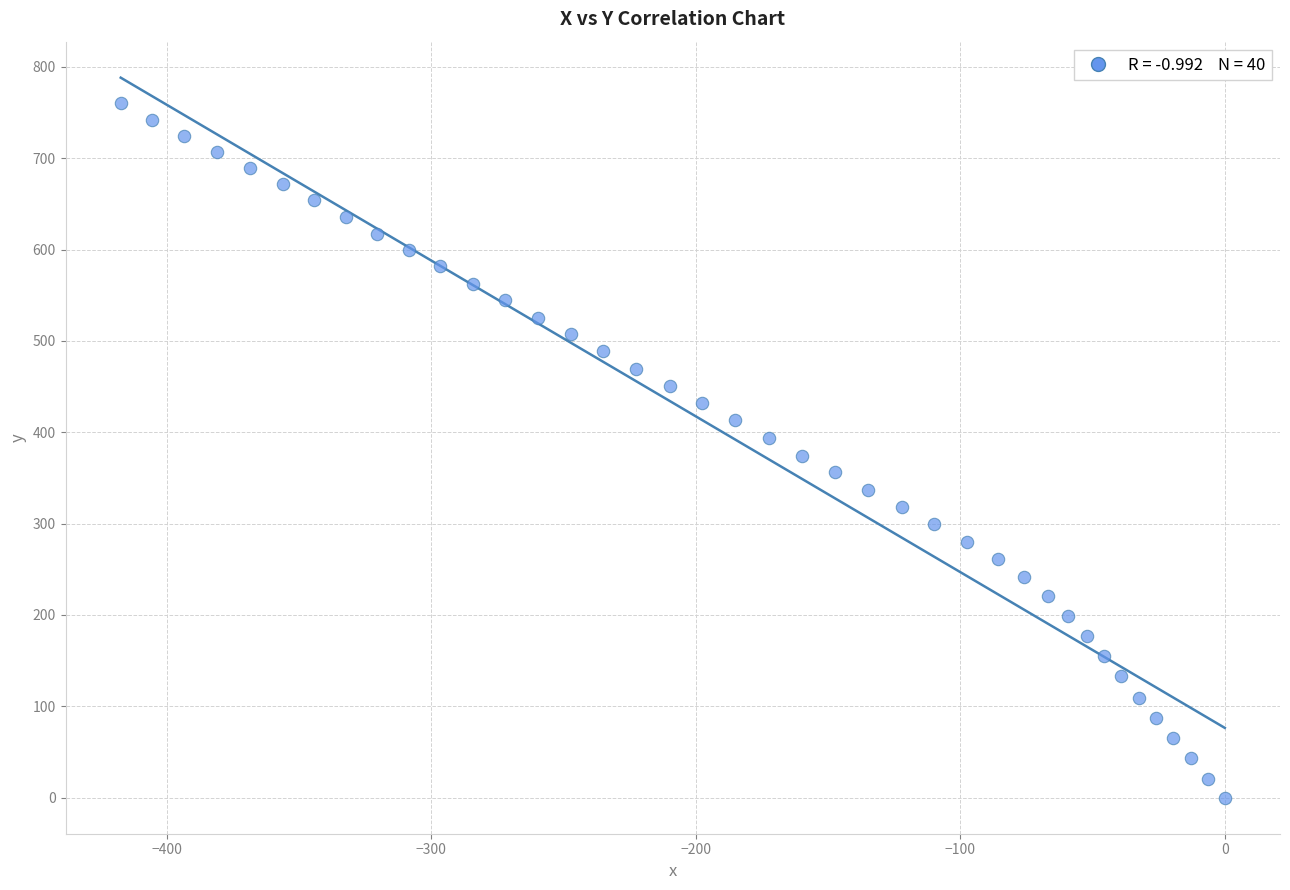

What is the range of X values (max minus min)?

417.4